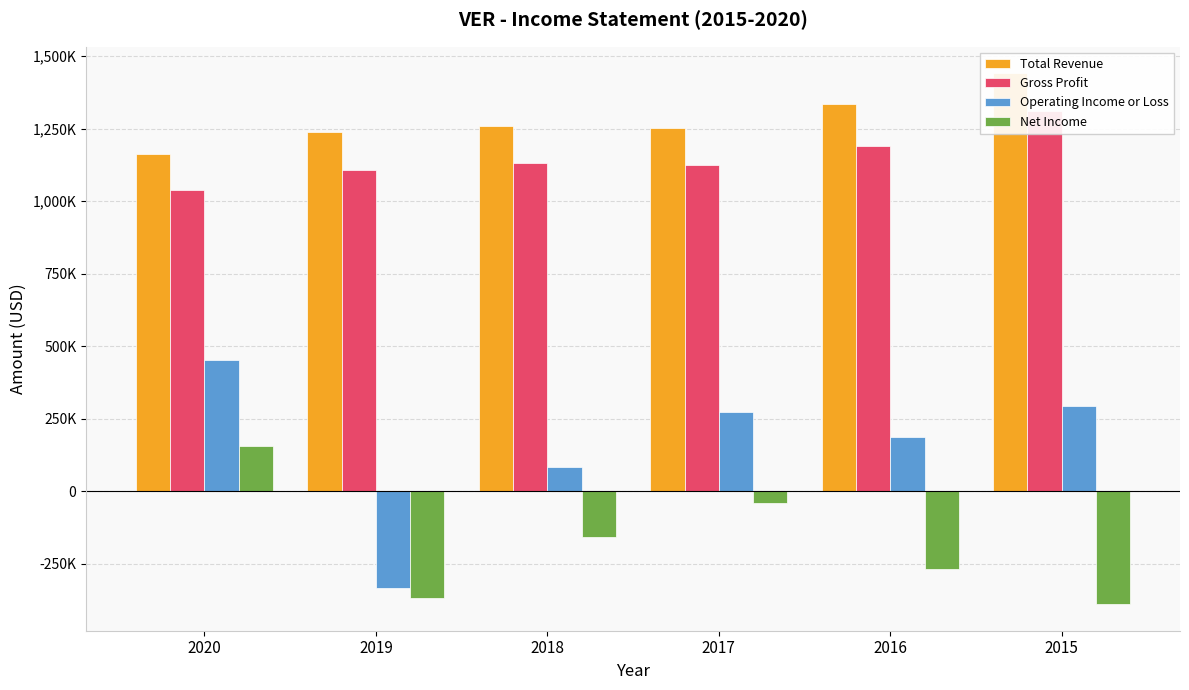

How many distinct data groups are displayed?

4